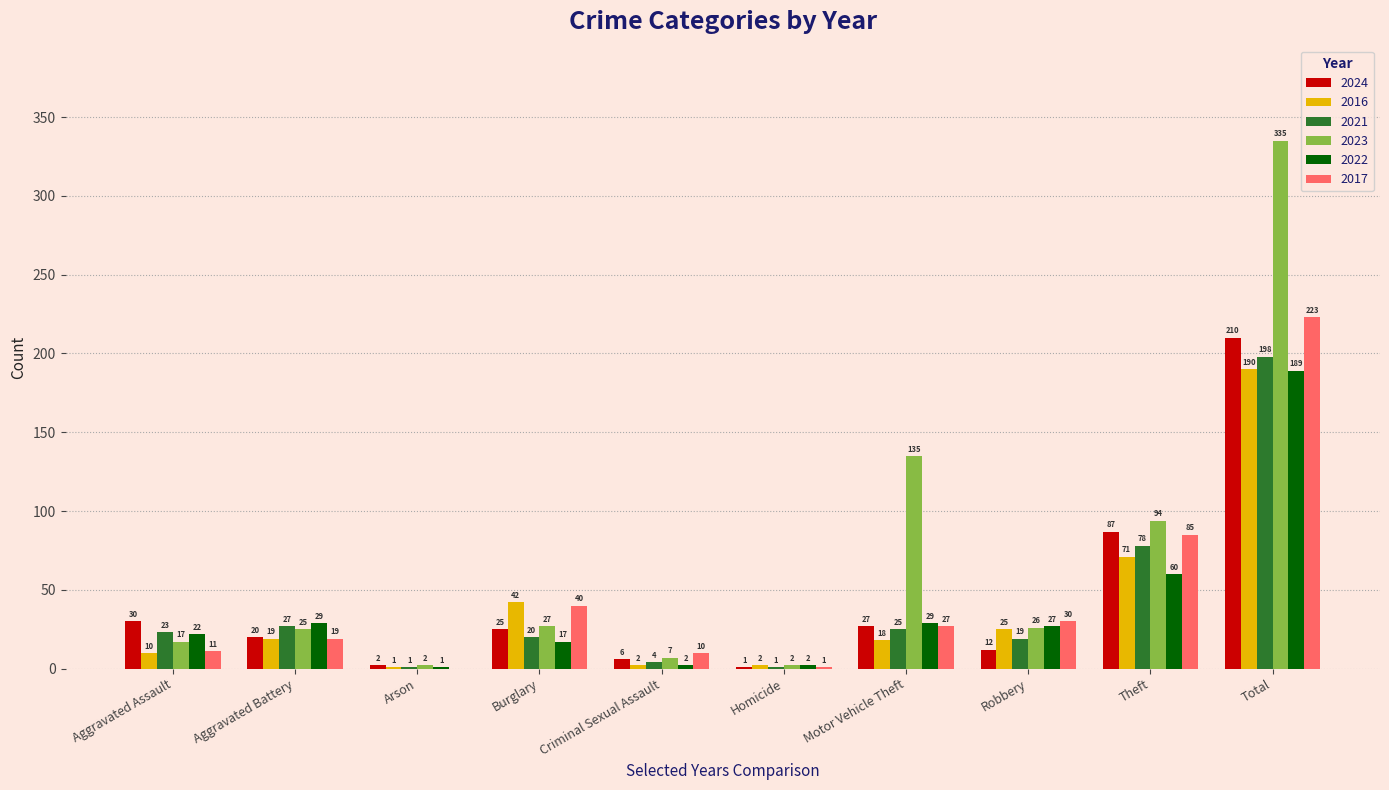

Reading right to left, transcribe all the data shown in this chart.

2024: 210	87	12	27	1	6	25	2	20	30
2016: 190	71	25	18	2	2	42	1	19	10
2021: 198	78	19	25	1	4	20	1	27	23
2023: 335	94	26	135	2	7	27	2	25	17
2022: 189	60	27	29	2	2	17	1	29	22
2017: 223	85	30	27	1	10	40	0	19	11